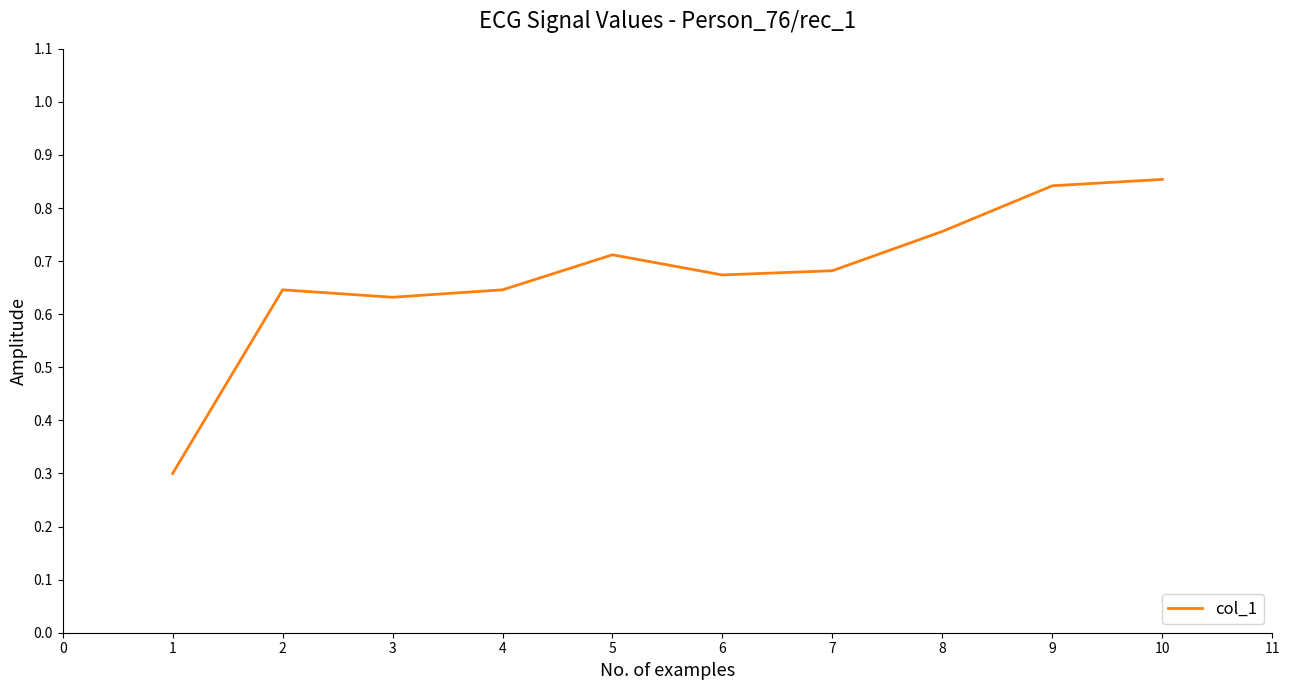

What is the smallest value displayed?

0.3